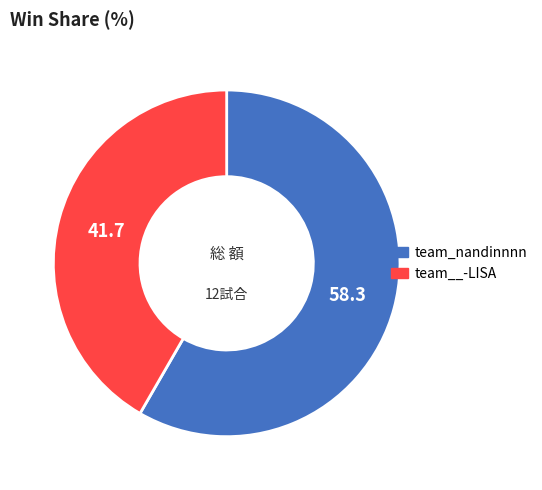

Does team_nandinnnn account for over 50% of the chart?

Yes